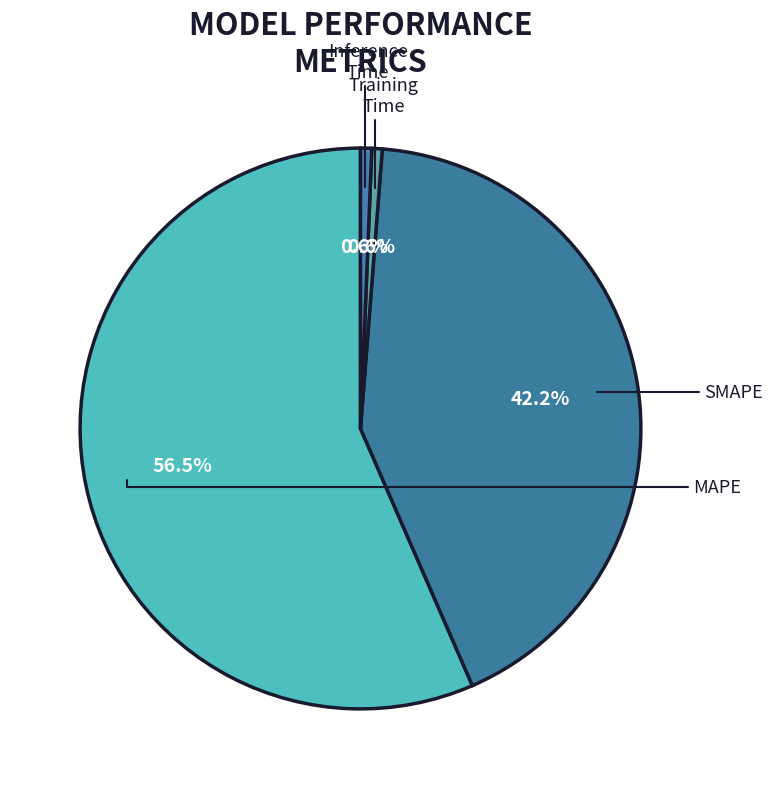

How many slices are in this pie chart?

4